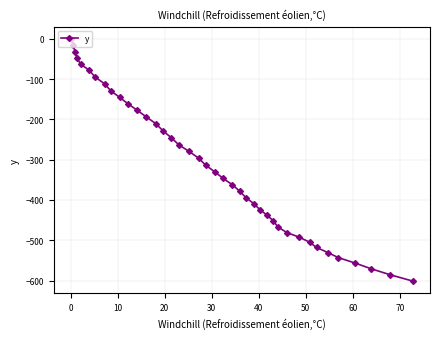

Does the chart have visible grid lines?

Yes